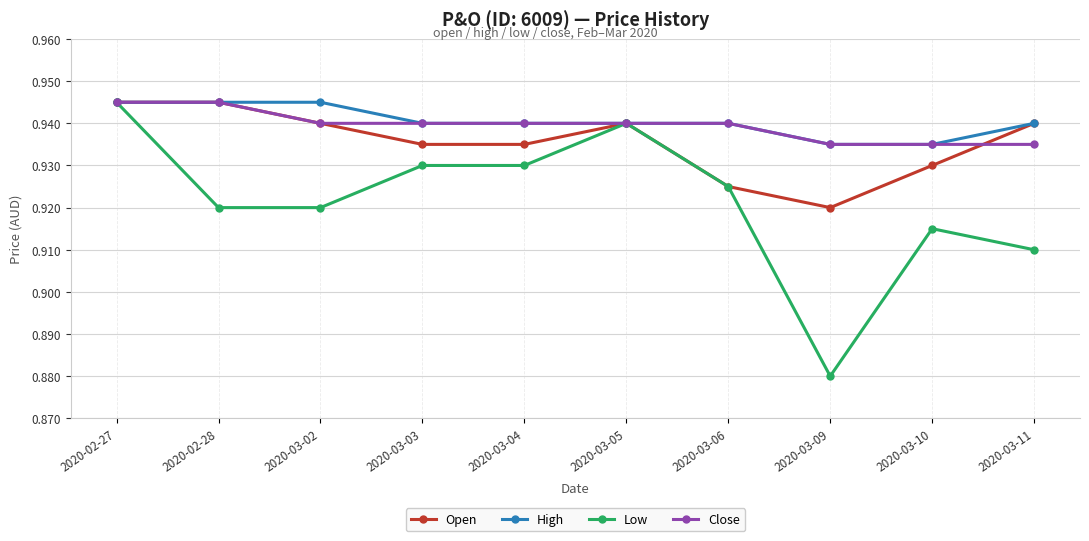

What is the label of the 6th point from the left?

2020-03-05